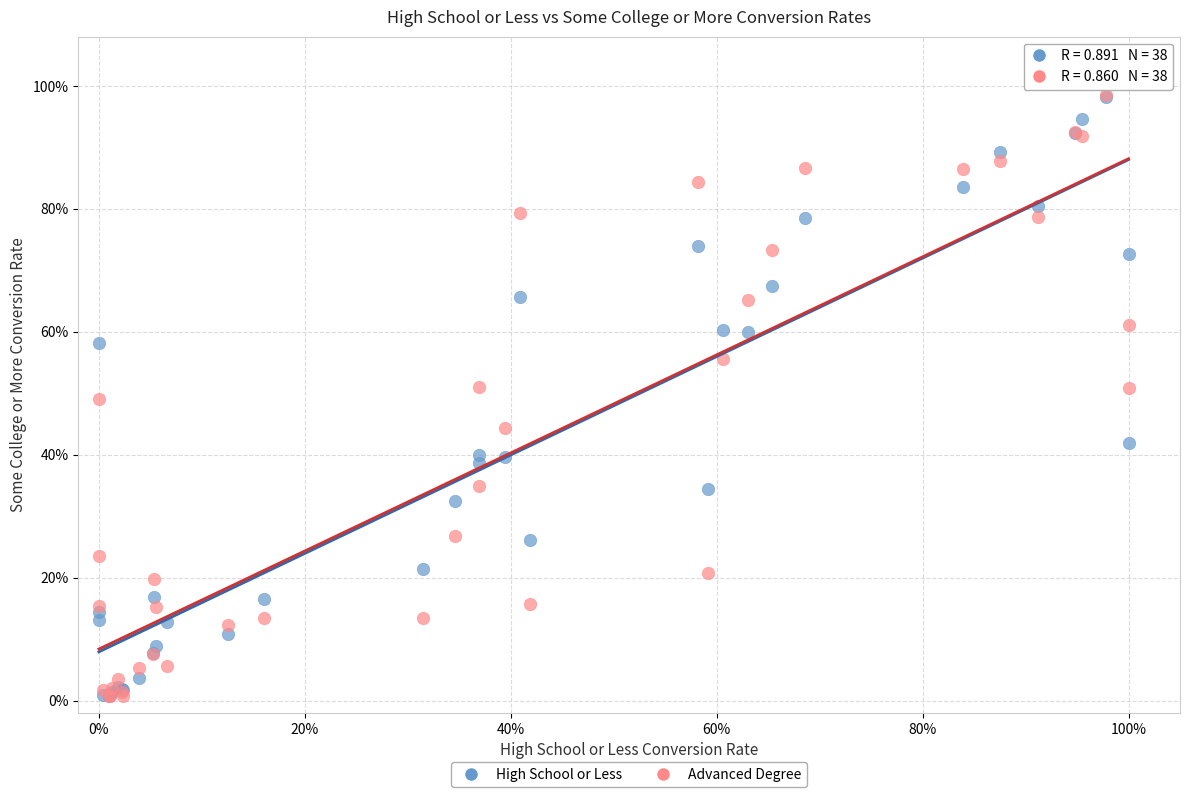

What are all the series names shown in the legend?

High School or Less, Advanced Degree